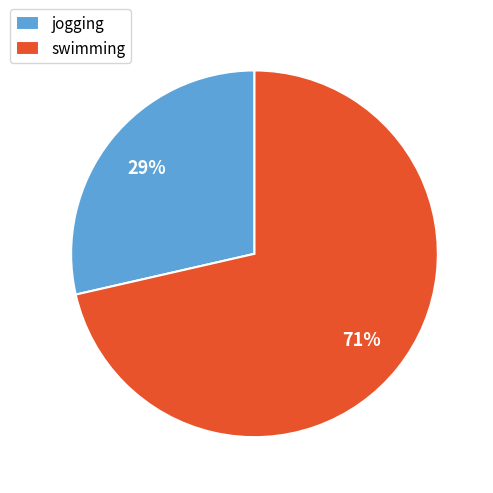

Which has a higher value, jogging or swimming?

swimming